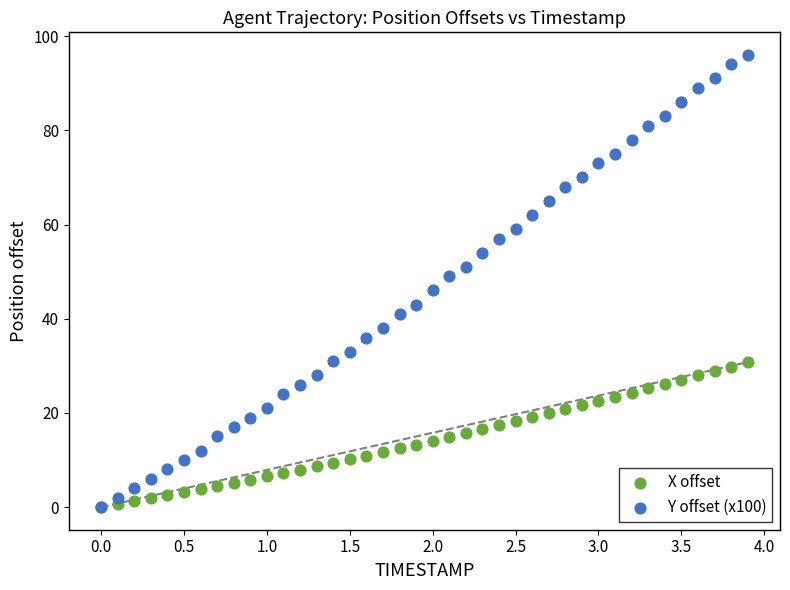

Which series has the widest spread of Y values?

Y offset (x100)